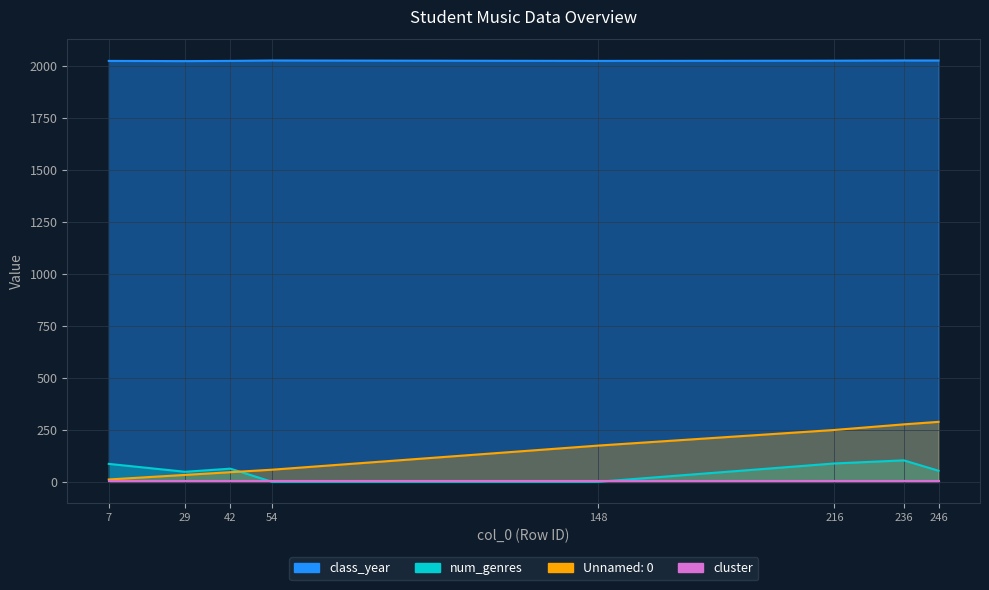

At which category does num_genres reach its first local valley?

29